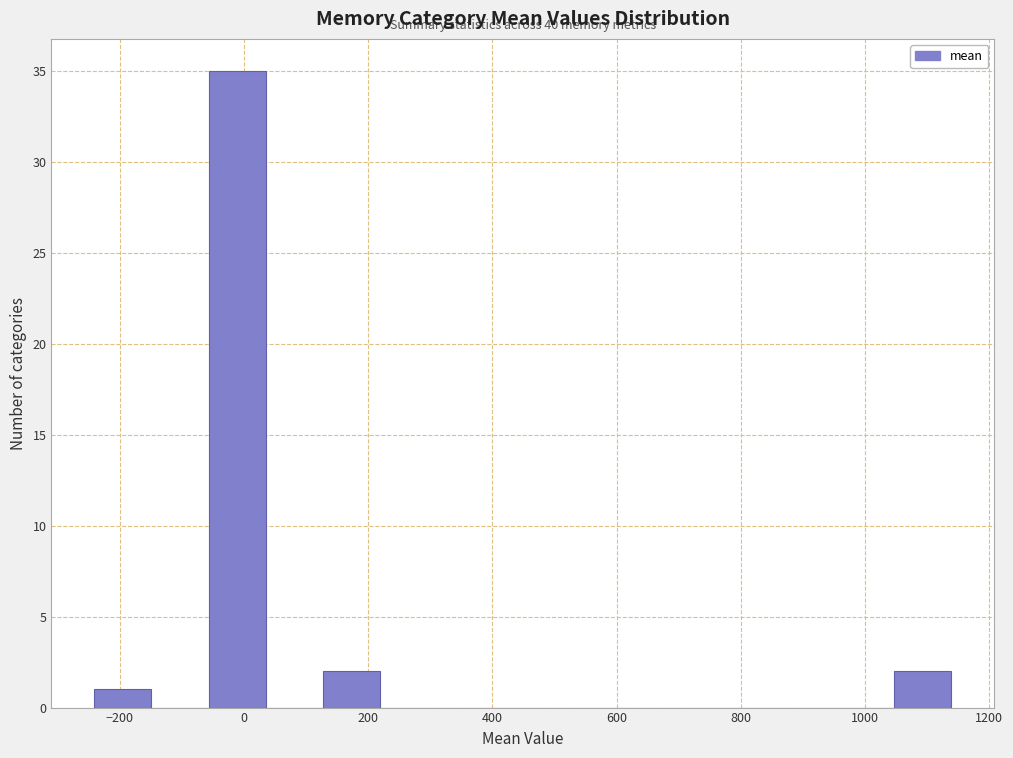

Over which range of the x-axis is the bar tallest?

-60 to 40